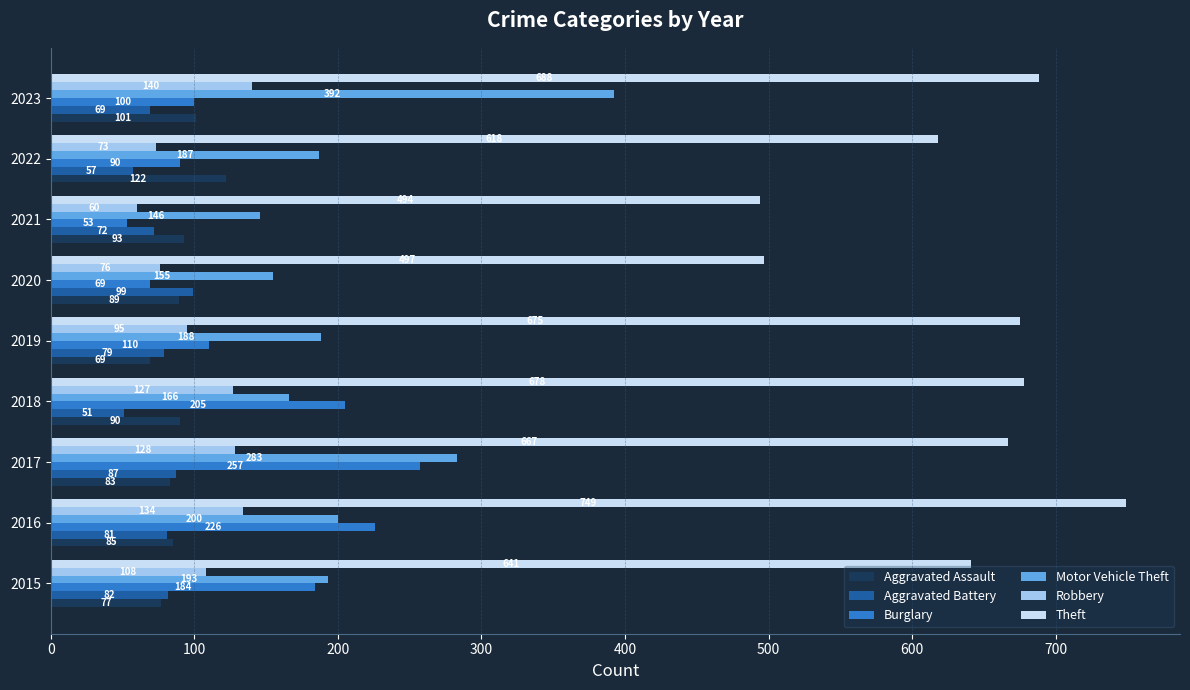

Which category has the lowest value across all series?

2018